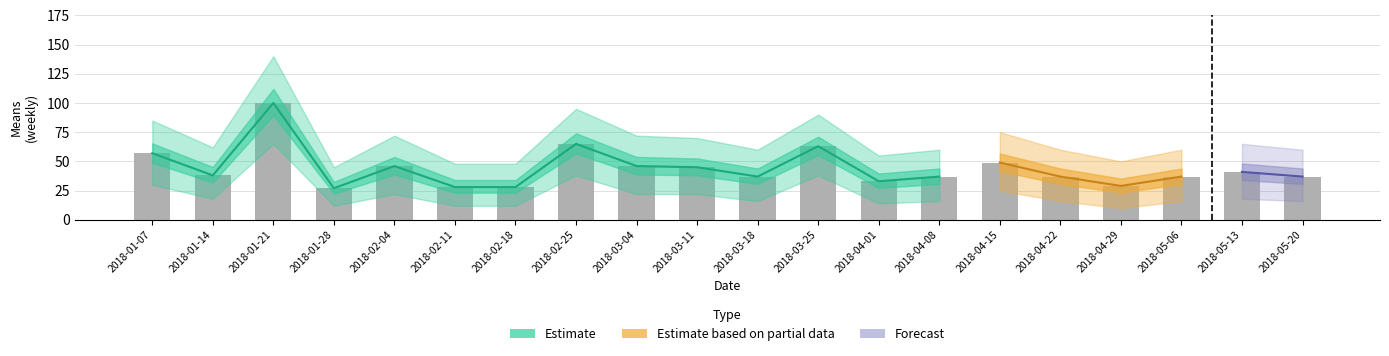

Is the value of means at 2018-02-25 greater than the value of lower at 2018-04-01?

Yes